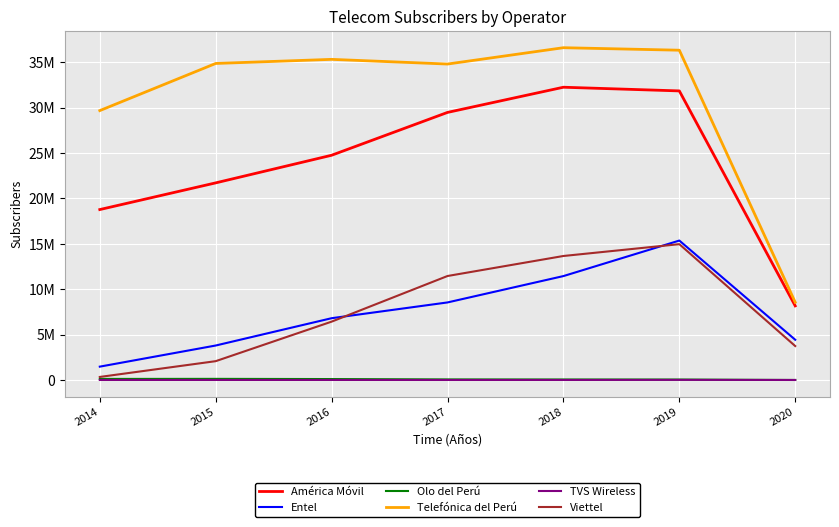

True or false: Olo del Perú and Telefónica del Perú cross at least once.

False